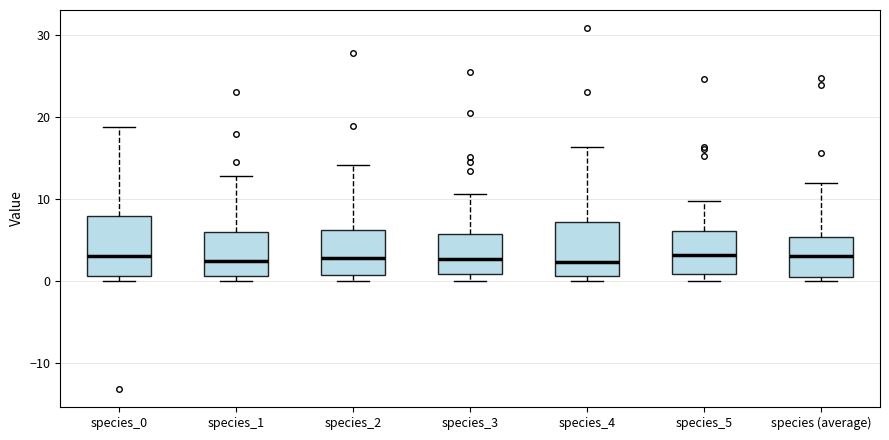

Reading left to right, read every box against the y-axis: the position of its median line, the range the box covers, and the ends of its whiskers. The values are not printed on the chart, so give them approximately, as read against the axis.

species_0: median 3, box 1 to 8, whiskers 0 to 19
species_1: median 2, box 1 to 6, whiskers 0 to 13
species_2: median 3, box 1 to 6, whiskers 0 to 14
species_3: median 3, box 1 to 6, whiskers 0 to 11
species_4: median 2, box 1 to 7, whiskers 0 to 16
species_5: median 3, box 1 to 6, whiskers 0 to 10
species (average): median 3, box 0 to 5, whiskers 0 (just below the box's lower edge) to 12